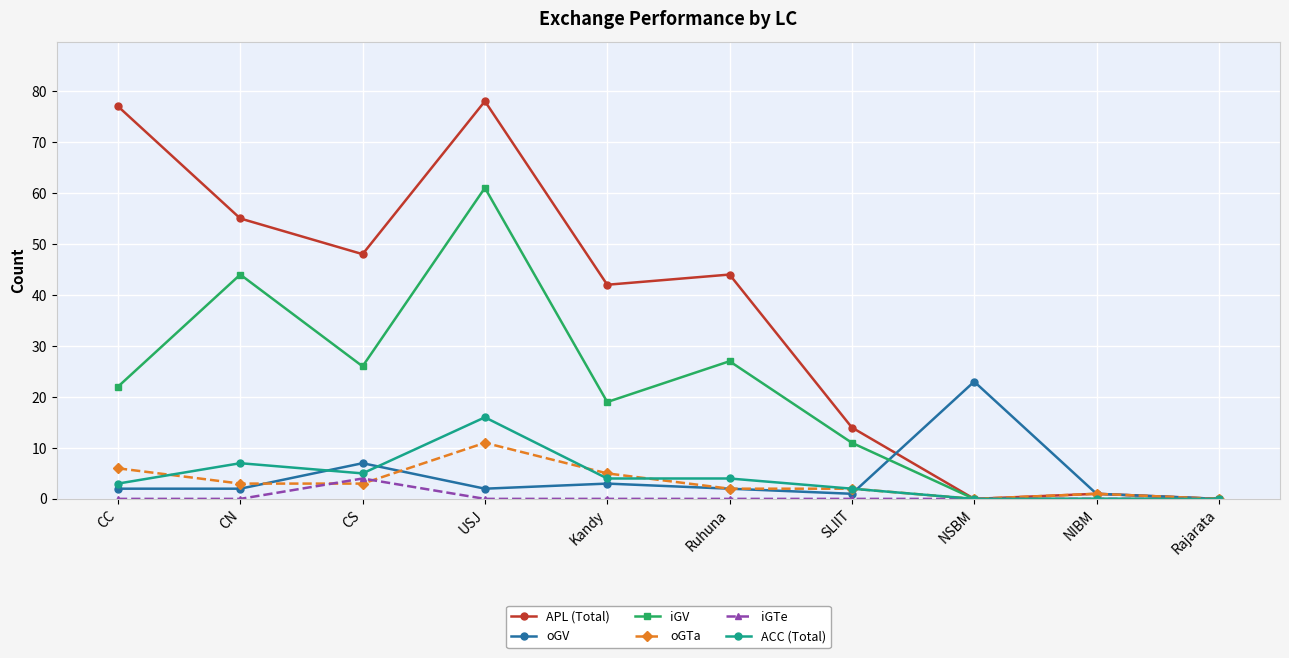

Reading right to left, extract all data points from this chart.

APL (Total): 0	1	0	14	44	42	78	48	55	77
oGV: 0	1	23	1	2	3	2	7	2	2
iGV: 0	0	0	11	27	19	61	26	44	22
oGTa: 0	1	0	2	2	5	11	3	3	6
iGTe: 0	0	0	0	0	0	0	4	0	0
ACC (Total): 0	0	0	2	4	4	16	5	7	3